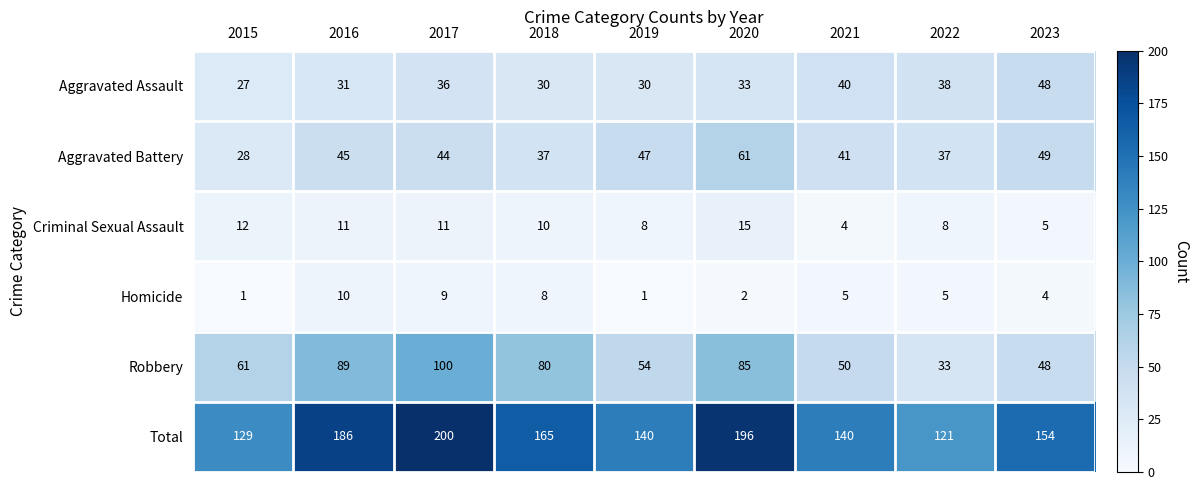

The Aggravated Assault series shows 27 at 2015. True or false?

True